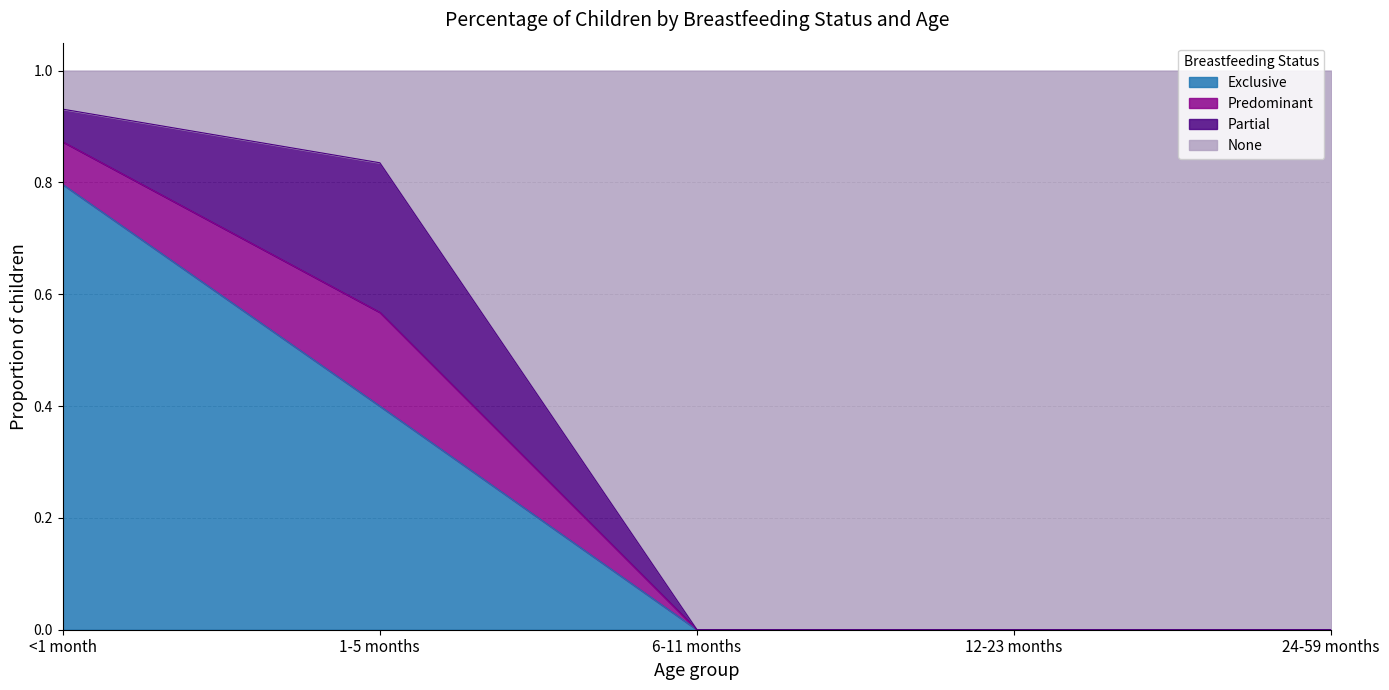

Does the chart have visible grid lines?

Yes